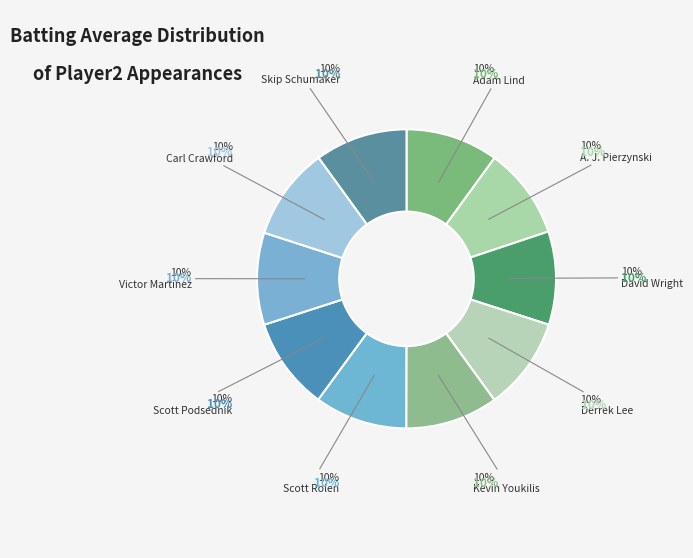

Does any single category account for the majority?

No